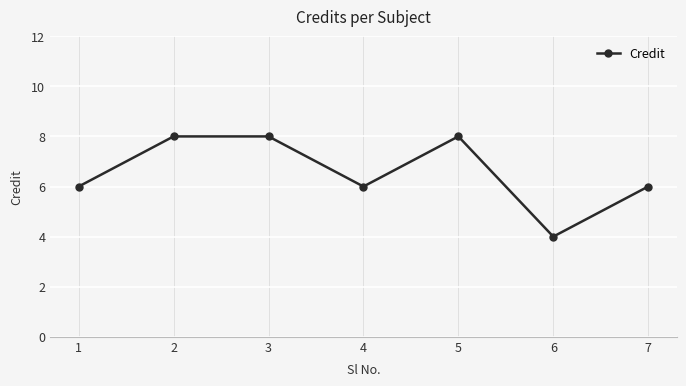

How many interior local valleys (lower than both neighbors) does the data have?

2